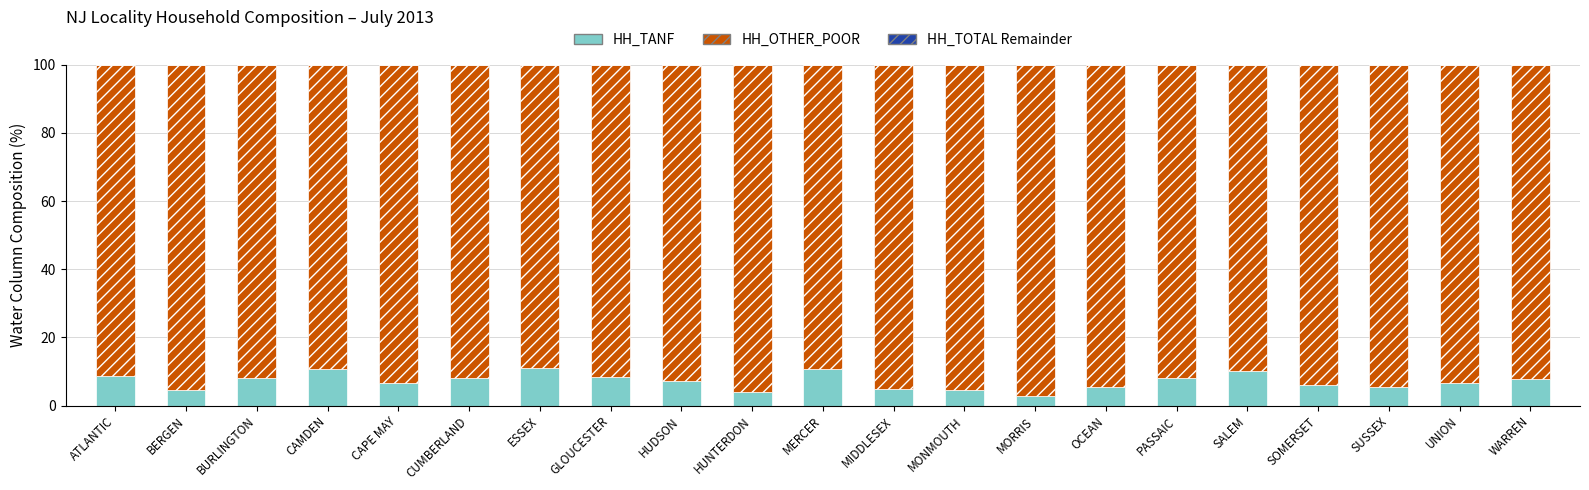

What is the total value across all series at BURLINGTON?

100.0